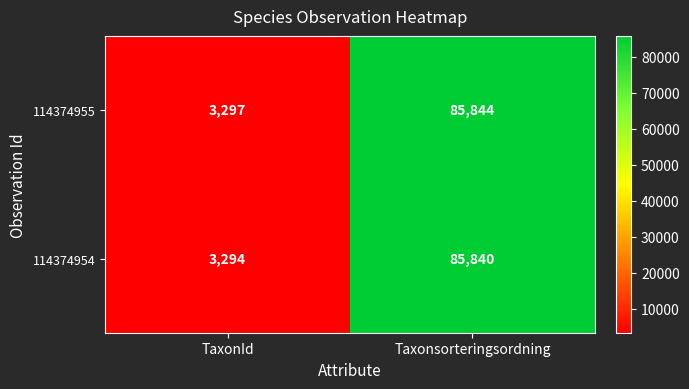

The value of 114374954 at Taxonsorteringsordning is 36064. True or false?

False